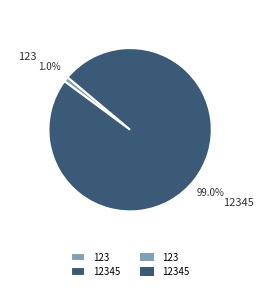

Combined, what portion of the pie is 123 and 12345?

100.0%